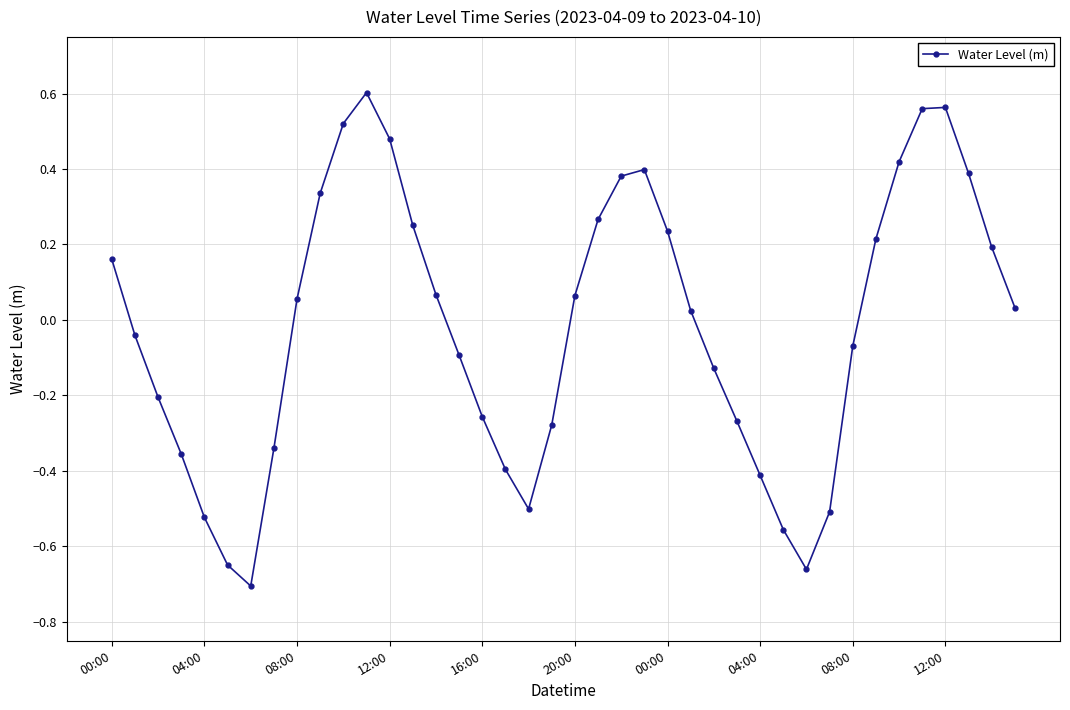

True or false: the data has more than 0 interior local peaks.

True